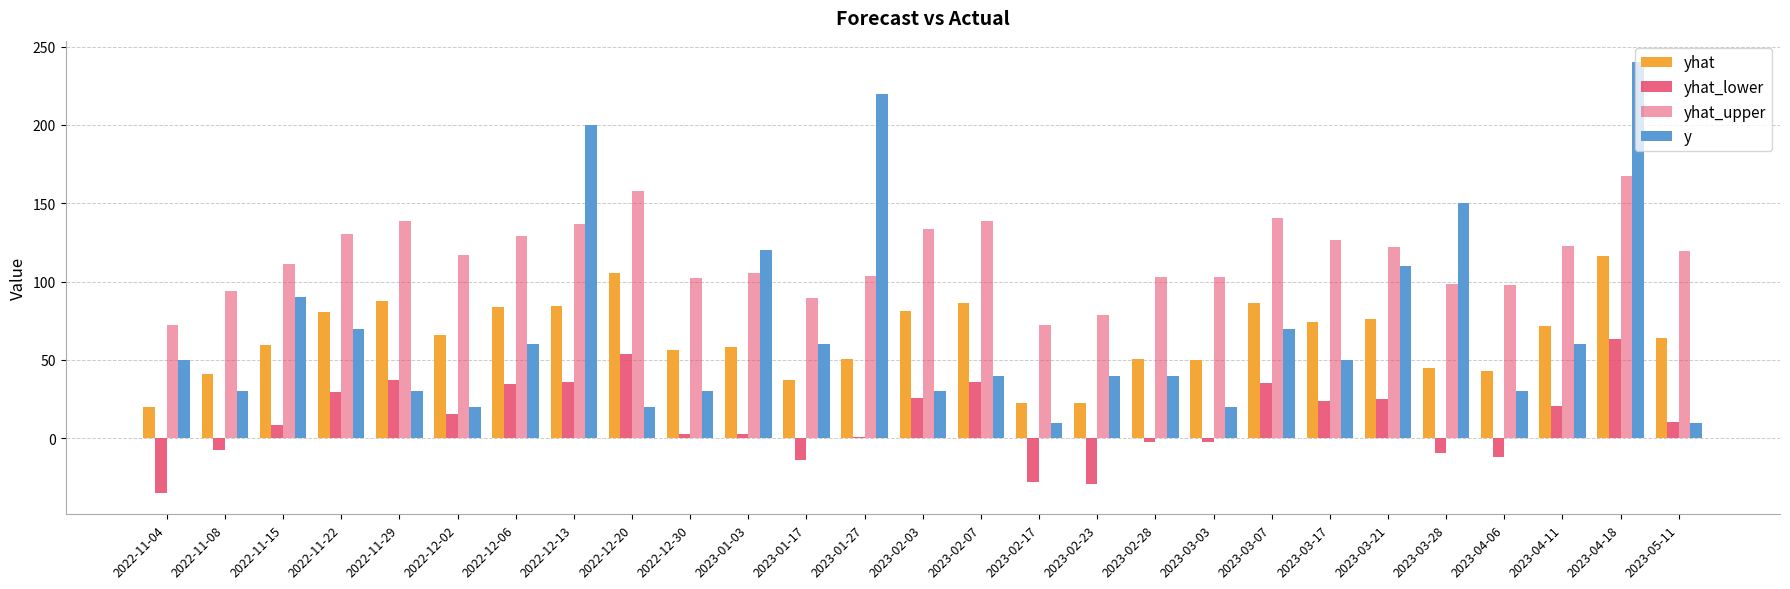

Count the number of data series in this chart.

4